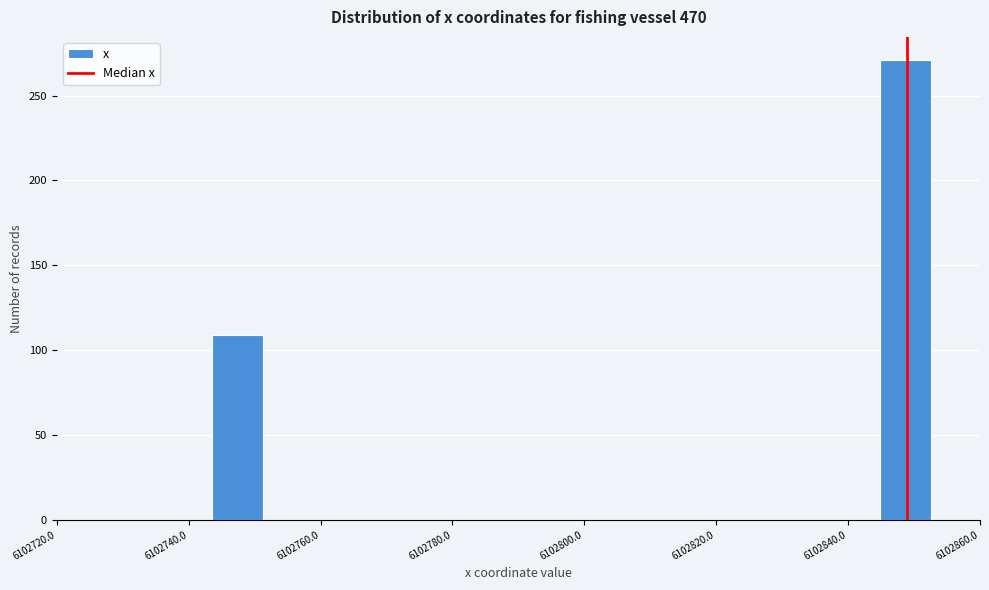

Around what value on the x-axis is the tallest bar? Give the approximate position of its centre, as read against the axis.

6102848